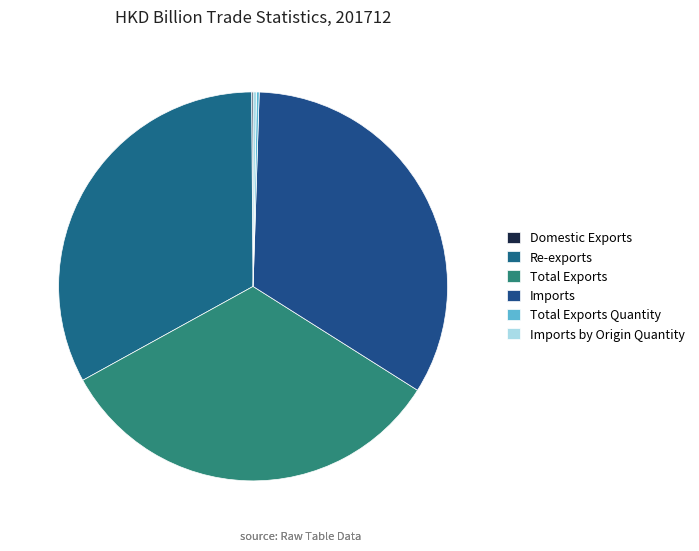

To the nearest percent, what portion does Re-exports represent?

33%